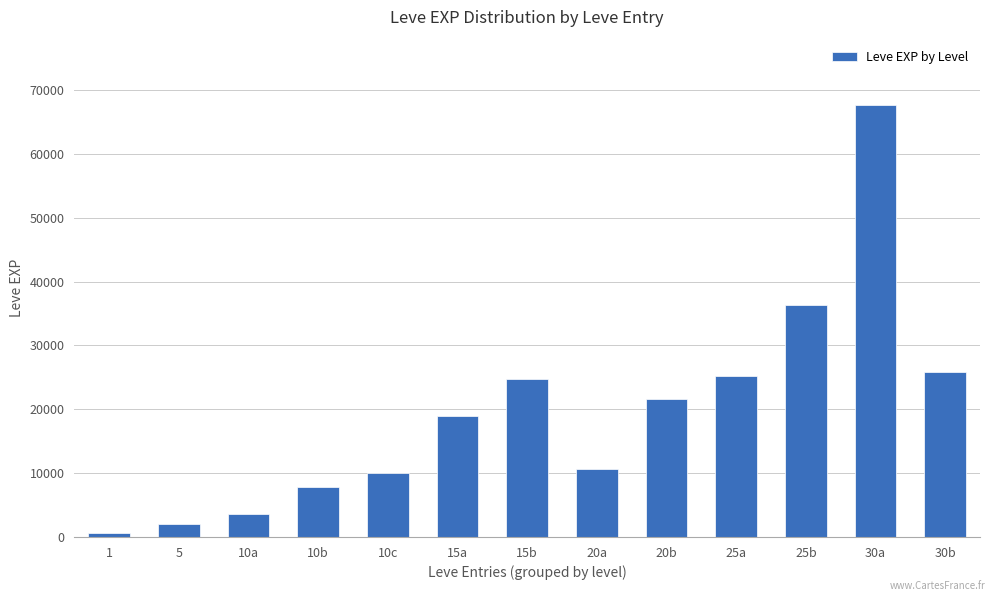

How many data points are less than 18910?

6